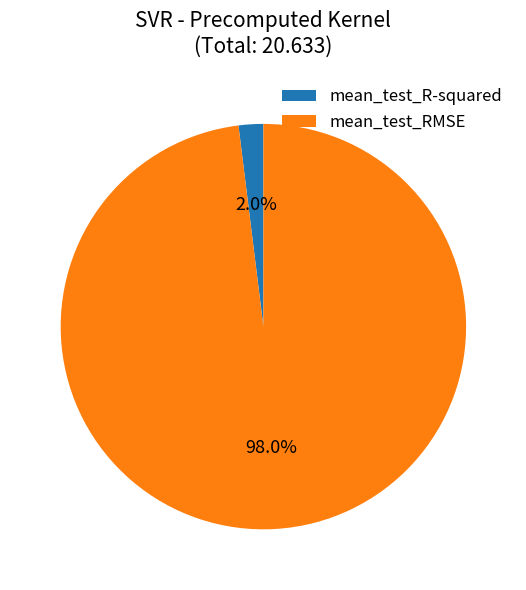

Is the sum of mean_test_R-squared and mean_test_RMSE greater than half?

Yes